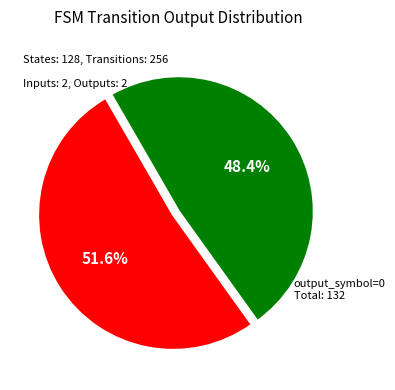

Is there a majority slice in this chart?

Yes